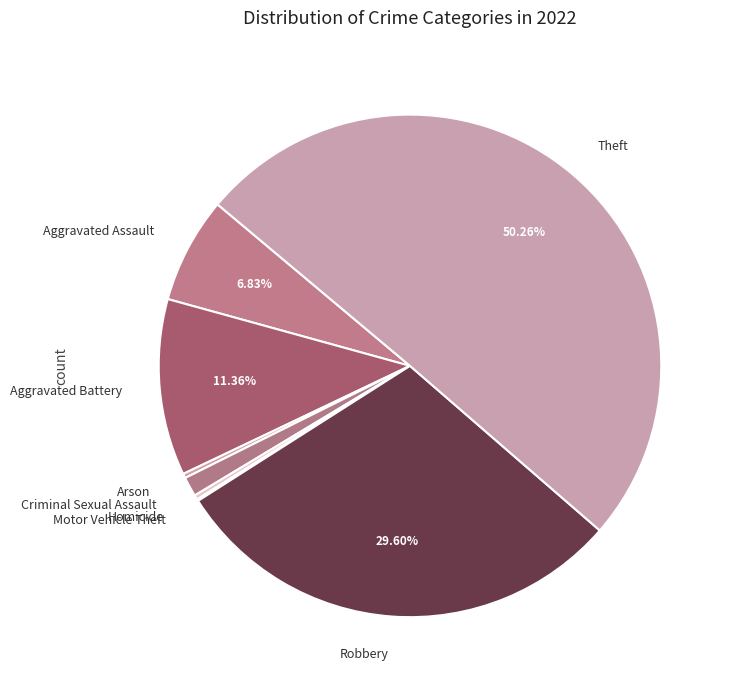

What percentage is the Robbery slice, to the nearest percent?

30%